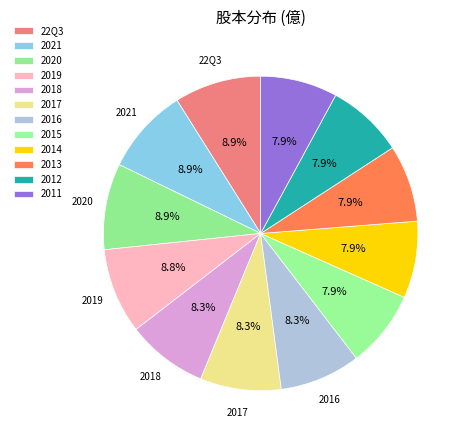

What is the smallest slice in the pie chart?

2015